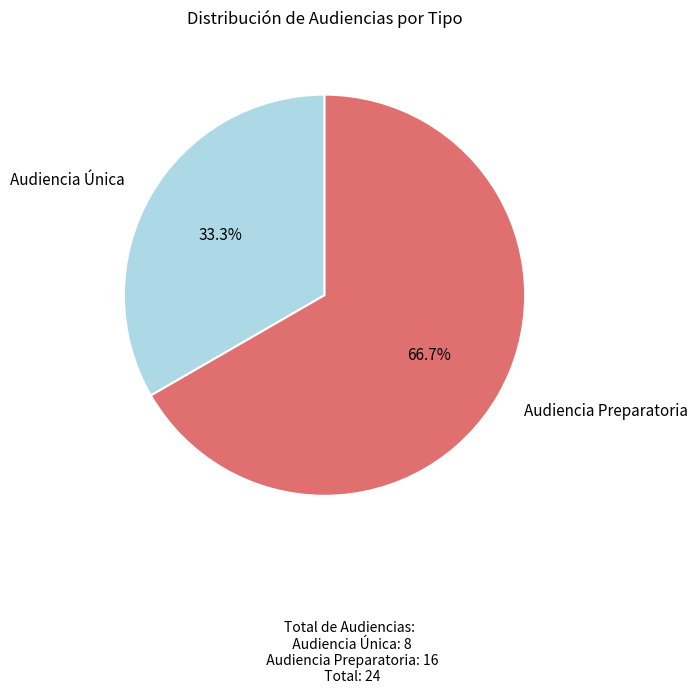

To the nearest percent, what is the difference between the largest and smallest slice percentages?

33%